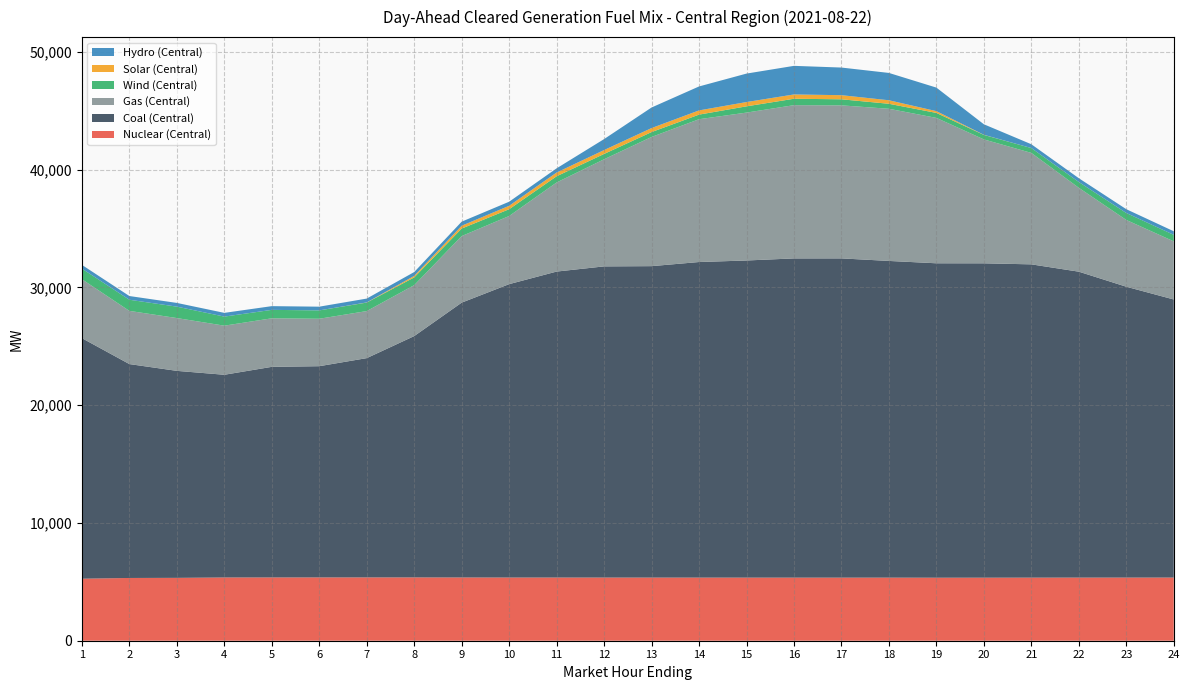

Reading left to right, list all the values displayed in this chart.

Nuclear (Central): 5266.0	5328.0	5338.0	5370.0	5372.0	5374.0	5375.0	5375.0	5370.0	5365.0	5365.0	5363.0	5361.0	5360.0	5358.0	5357.0	5356.0	5357.0	5351.0	5353.0	5357.0	5360.0	5361.0	5363.0
Coal (Central): 20421.5	18158.5	17572.1	17208.9	17879.4	17932.9	18616.3	20487.1	23332.0	24907.7	25974.6	26417.1	26438.9	26790.3	26922.7	27099.5	27102.8	26885.6	26692.1	26687.1	26595.5	25970.9	24692.9	23607.3
Gas (Central): 5004.9	4515.4	4483.4	4168.1	4120.8	4027.6	3994.4	4324.1	5652.3	5784.6	7565.0	9093.9	10967.6	12123.8	12555.9	13011.4	12992.0	12917.7	12343.5	10520.7	9461.4	7123.4	5668.9	4935.7
Wind (Central): 898.8	945.4	968.9	770.5	716.5	709.1	722.6	658.4	637.8	576.2	525.8	452.6	414.6	390.4	531.5	543.4	514.3	423.9	422.9	379.9	413.2	489.6	591.2	552.5
Solar (Central): 0.0	0.0	0.0	0.0	0.0	0.0	12.0	128.0	238.8	290.4	317.3	329.2	340.5	357.4	364.2	365.1	349.6	298.3	151.0	11.5	0.0	0.0	0.0	0.0
Hydro (Central): 316.2	316.2	316.2	316.2	316.2	316.2	326.9	326.9	345.9	345.9	355.8	930.8	1746.4	2033.5	2415.8	2428.2	2345.5	2321.2	1997.4	892.1	321.8	321.8	321.8	302.8